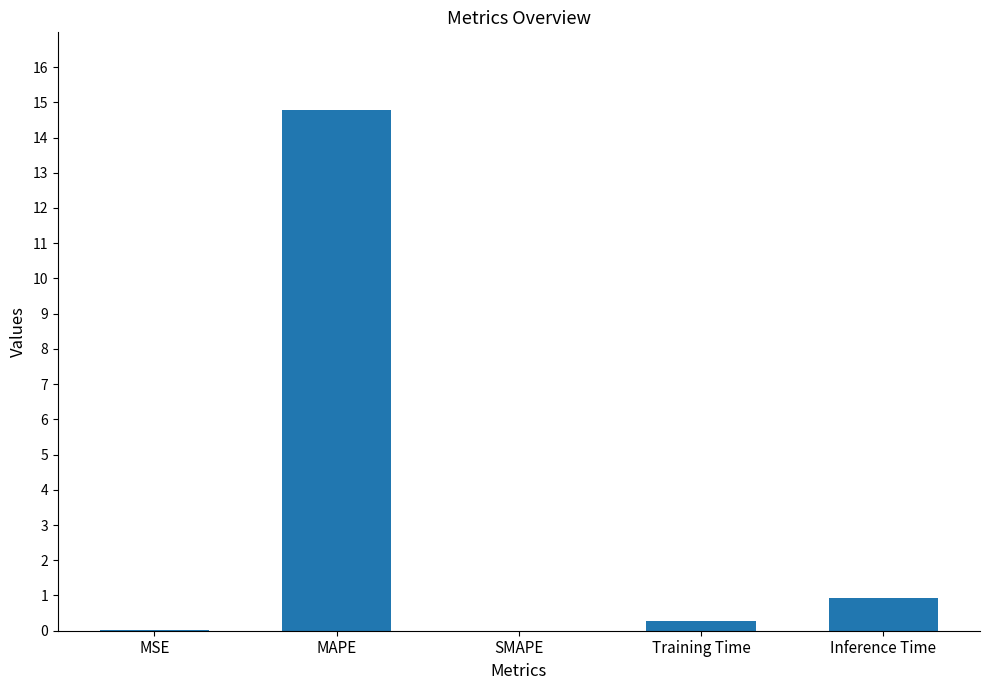

The value at MSE is 0.0. True or false?

True